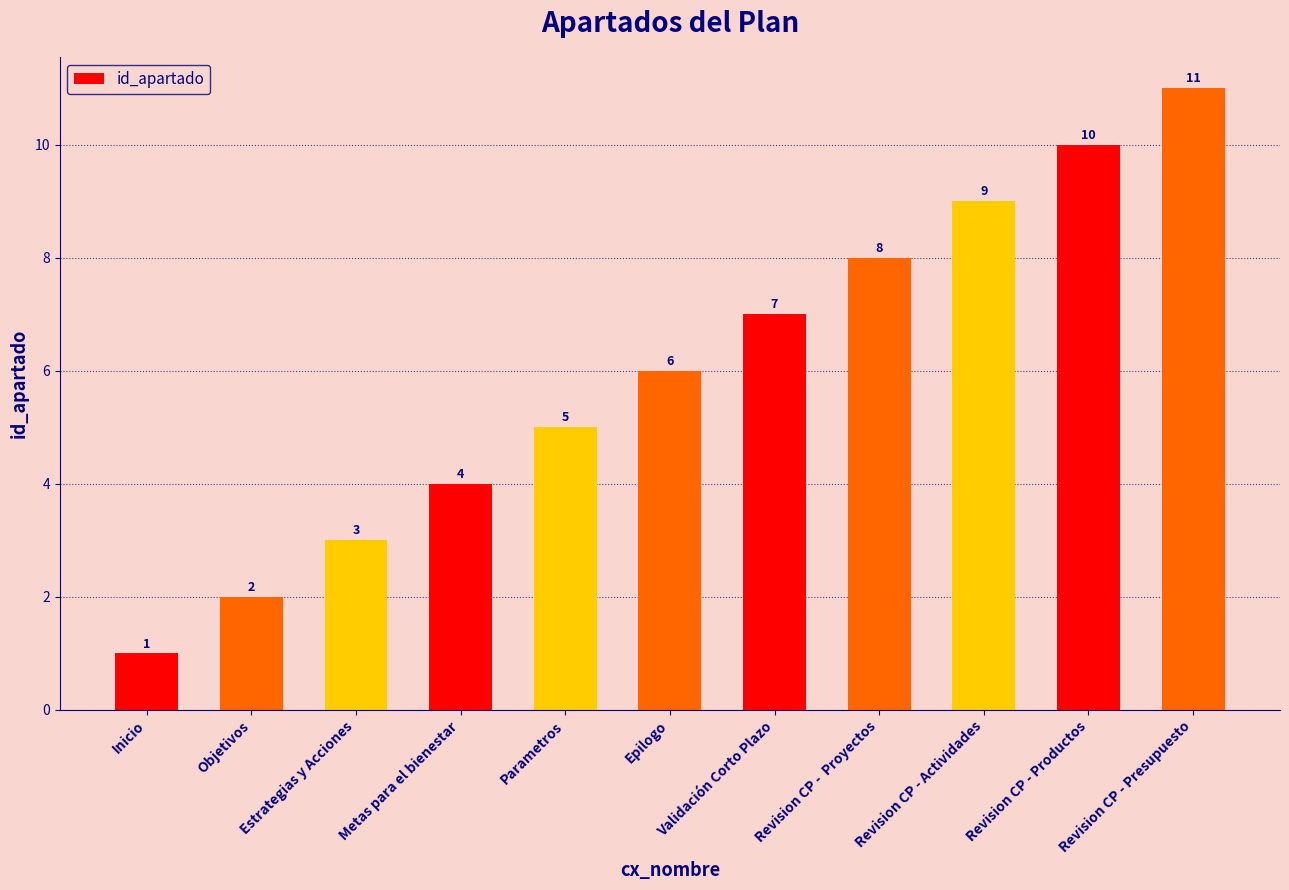

At which category does the chart reach its peak across all series?

Revision CP - Presupuesto